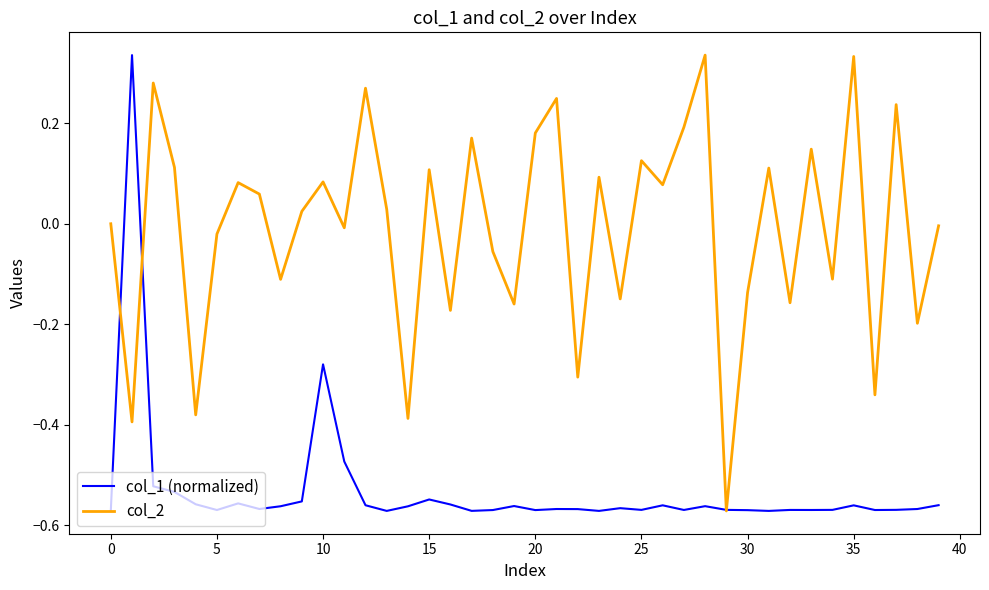

List the series in order of their overall mean, lowest first.

col_1 (normalized), col_2